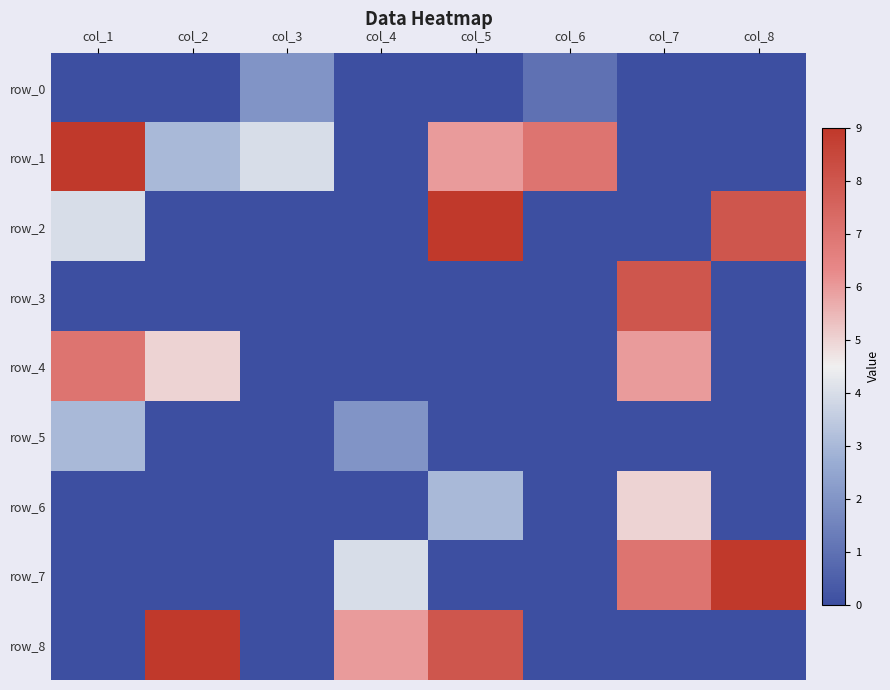

Reading right to left, what are all the values shown in this chart?

row_0: 0	0	1	0	0	2	0	0
row_1: 0	0	7	6	0	4	3	9
row_2: 8	0	0	9	0	0	0	4
row_3: 0	8	0	0	0	0	0	0
row_4: 0	6	0	0	0	0	5	7
row_5: 0	0	0	0	2	0	0	3
row_6: 0	5	0	3	0	0	0	0
row_7: 9	7	0	0	4	0	0	0
row_8: 0	0	0	8	6	0	9	0